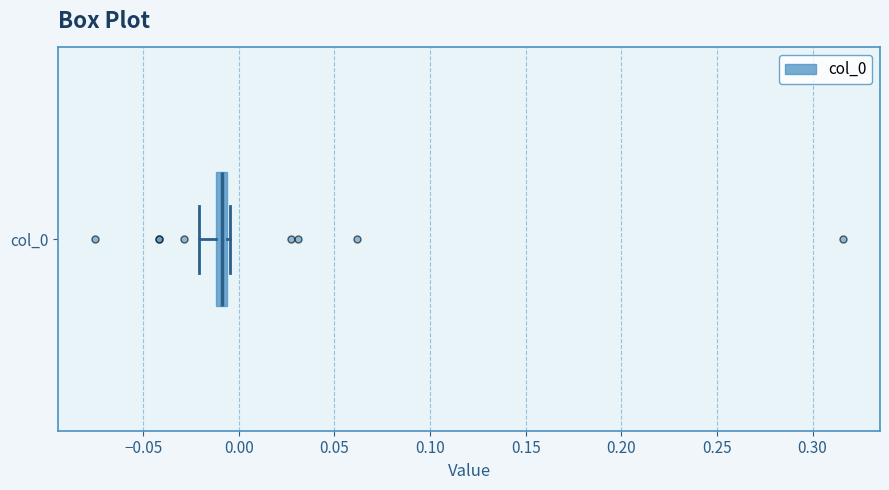

Where is the left edge of the box for col_0 on the x-axis? The values are not printed on the chart, so give them approximately, as read against the axis.

-0.010